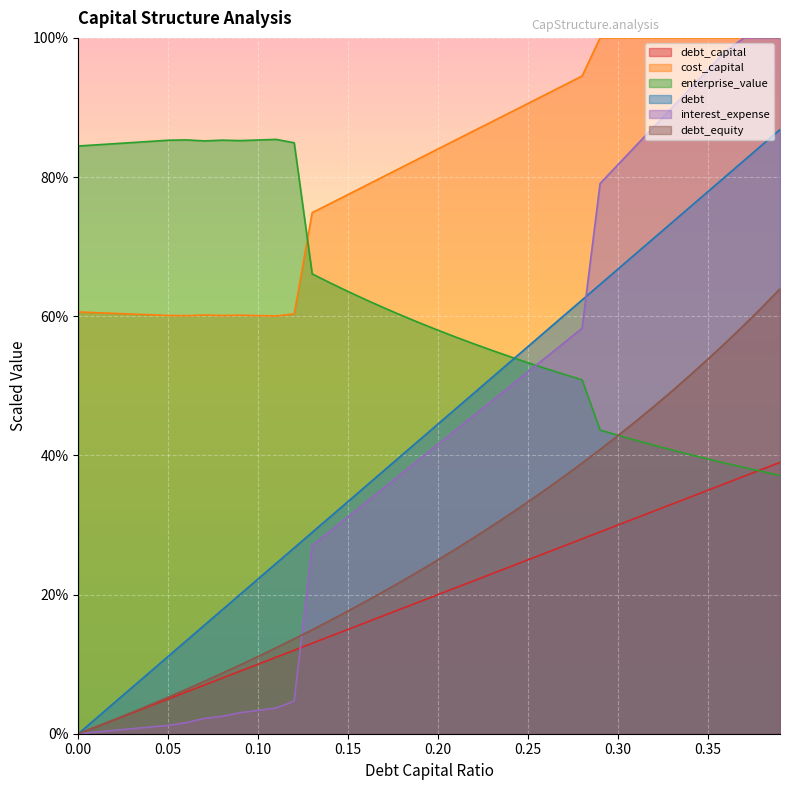

How many data points in debt_capital are less than 20?

20